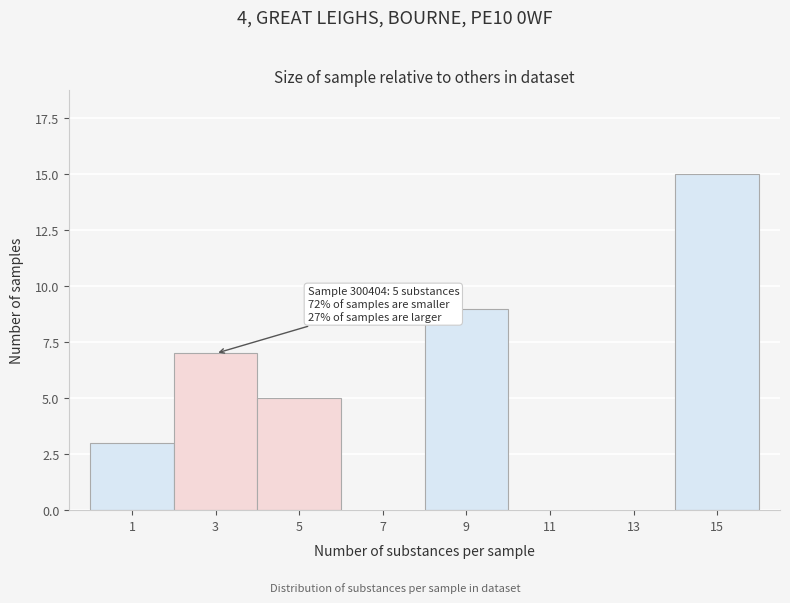

Reading left to right, transcribe all the data shown in this chart.

1=3	3=7	5=5	7=0	9=9	11=0	13=0	15=15